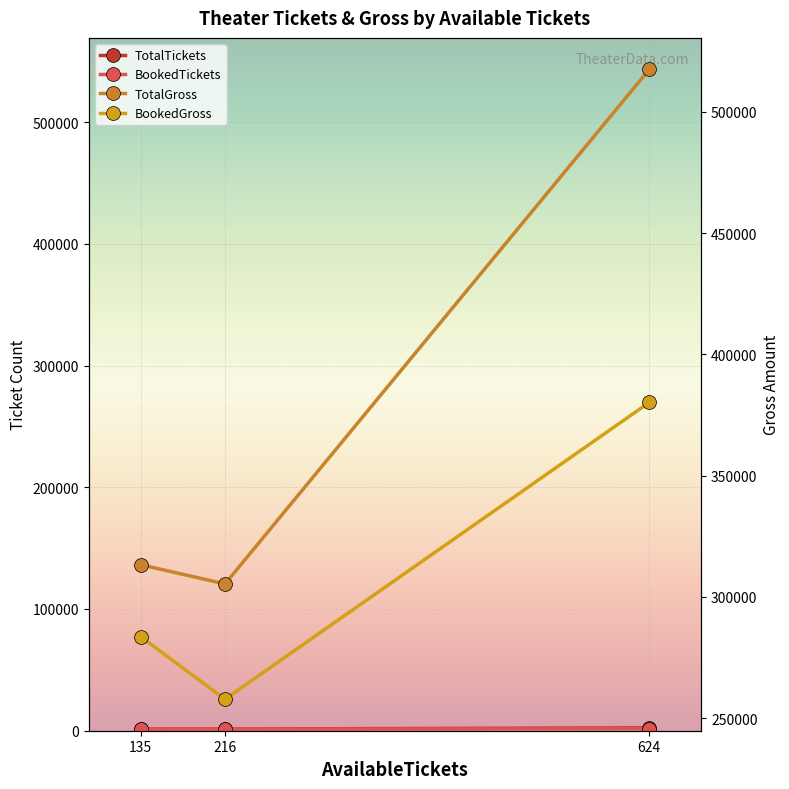

Which category has the highest value across all series?

624